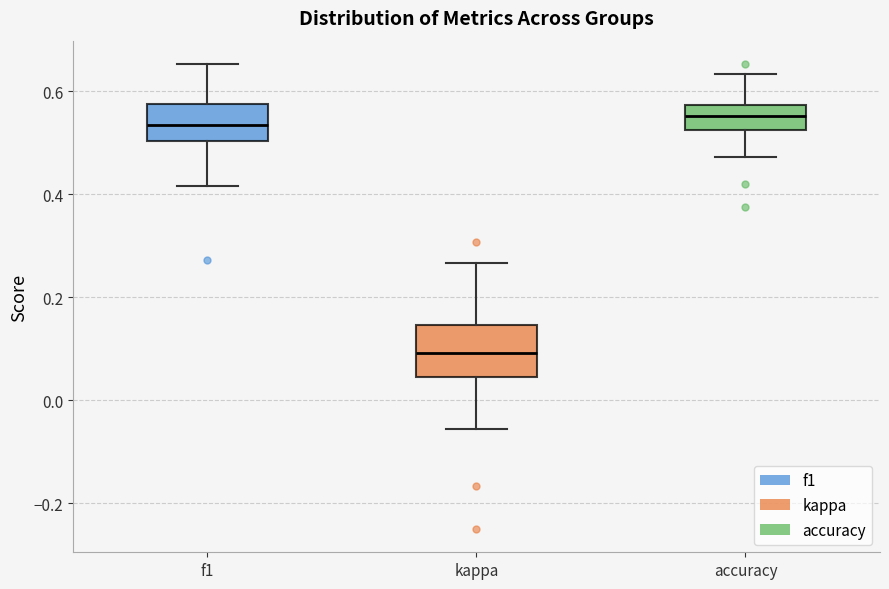

Reading left to right, transcribe this box plot: for each box, give where its median line is, the range the box spans, and where its two whiskers end, as read against the y-axis. The values are not printed on the chart, so give them approximately, as read against the axis.

f1: median 0.54, box 0.50 to 0.58, whiskers 0.42 to 0.66
kappa: median 0.10, box 0.04 to 0.14, whiskers -0.06 to 0.26
accuracy: median 0.56, box 0.52 to 0.58, whiskers 0.48 to 0.64